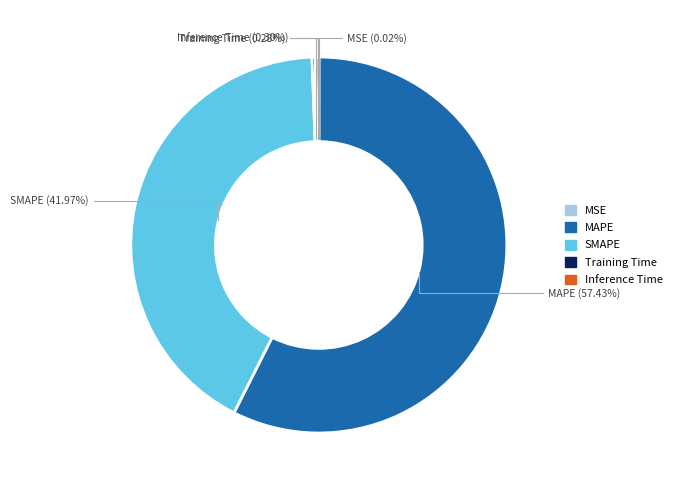

What is the ratio of the value at SMAPE to the value at MAPE?

0.7